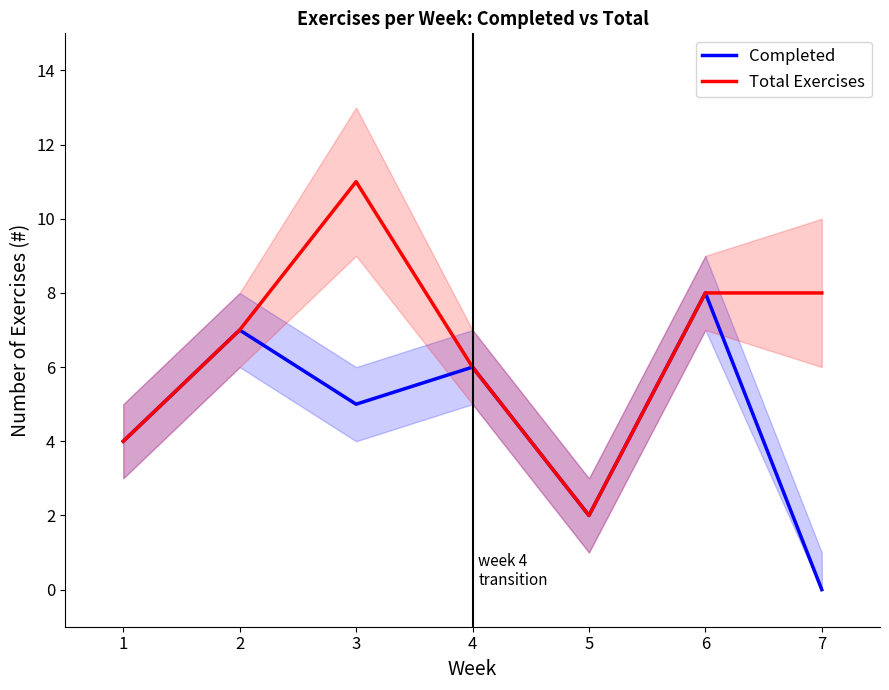

How many series are shown in this chart?

2